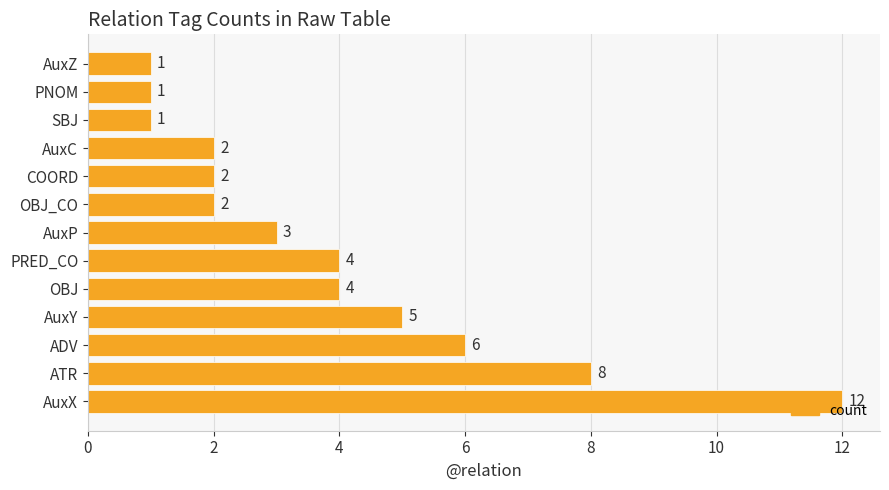

The value at ATR is 8. True or false?

True